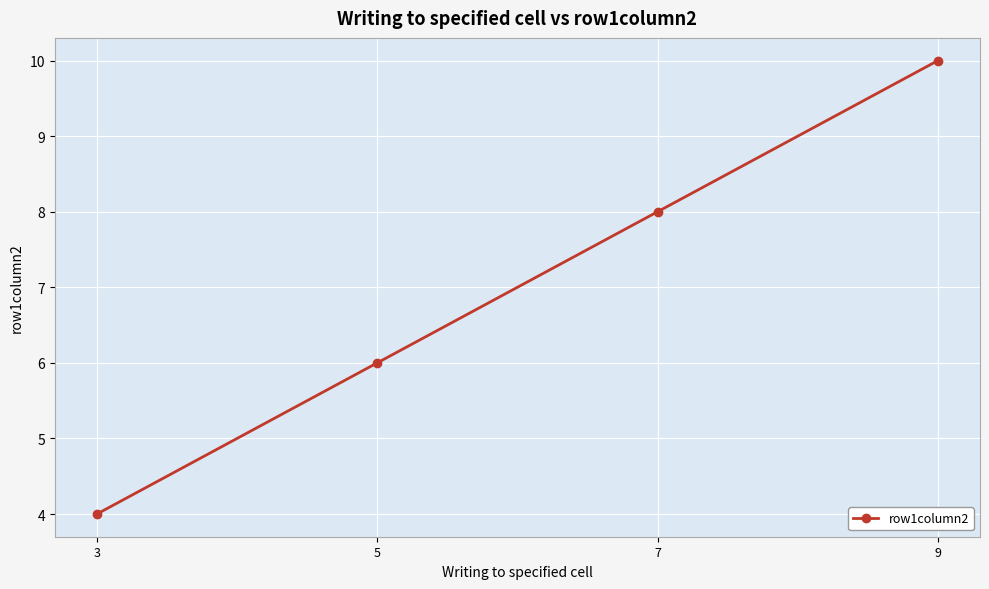

What is the change in value from 5 to 9?

+4